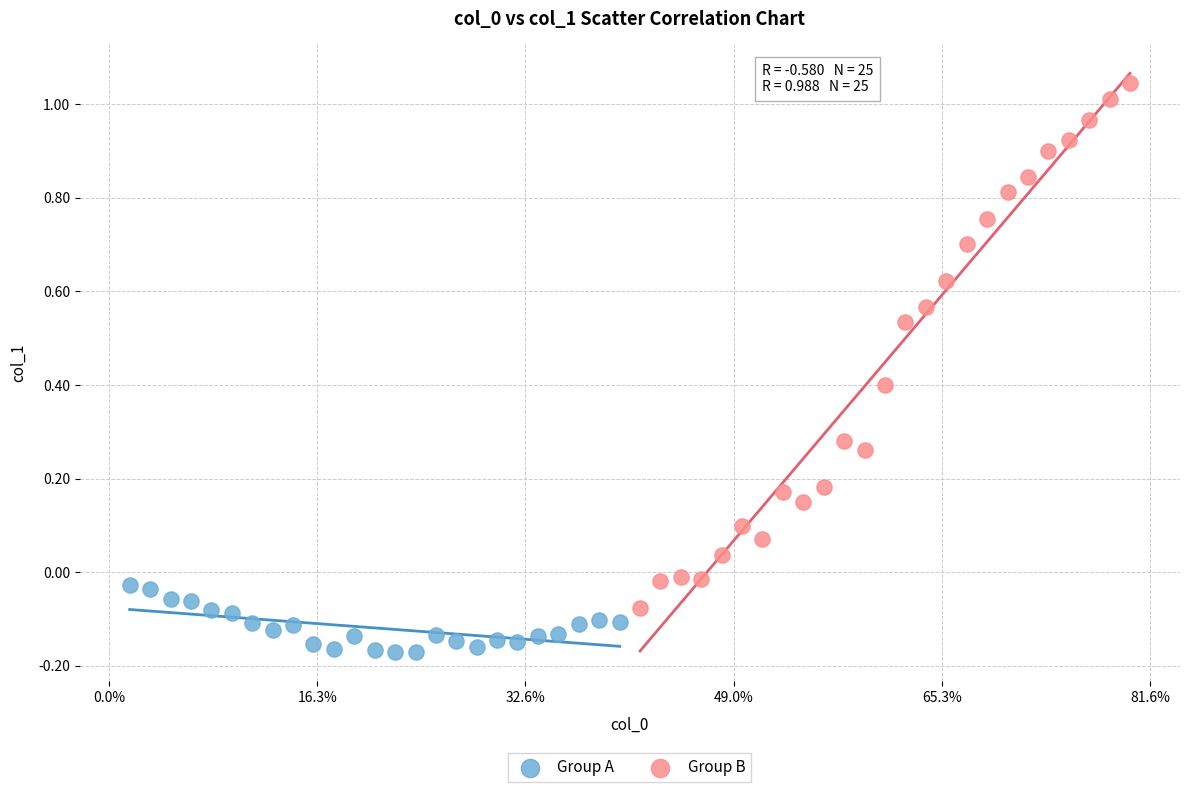

What are all the series names shown in the legend?

Group A, Group B